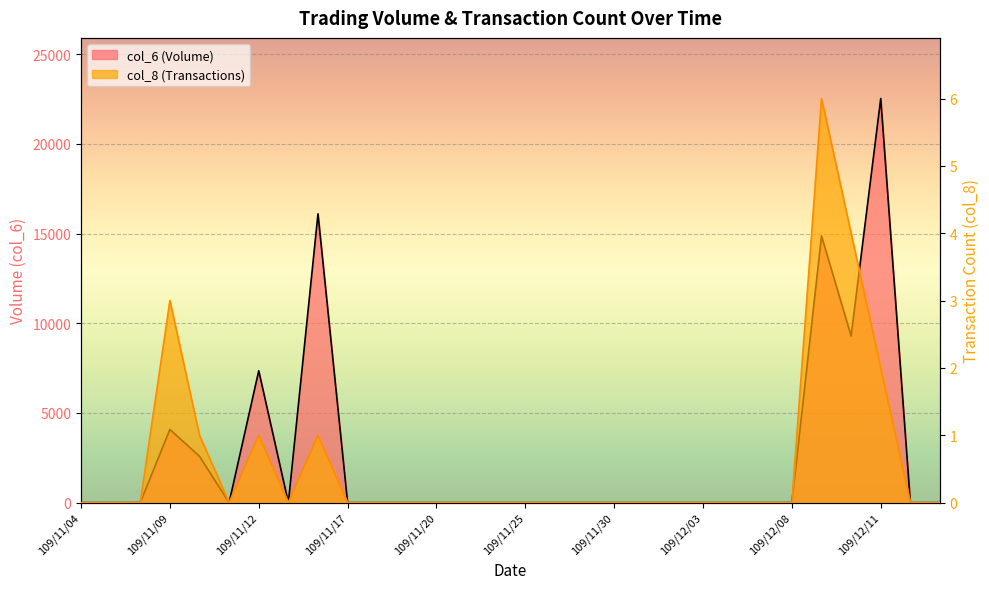

True or false: col_8 and col_6 cross at least once.

False